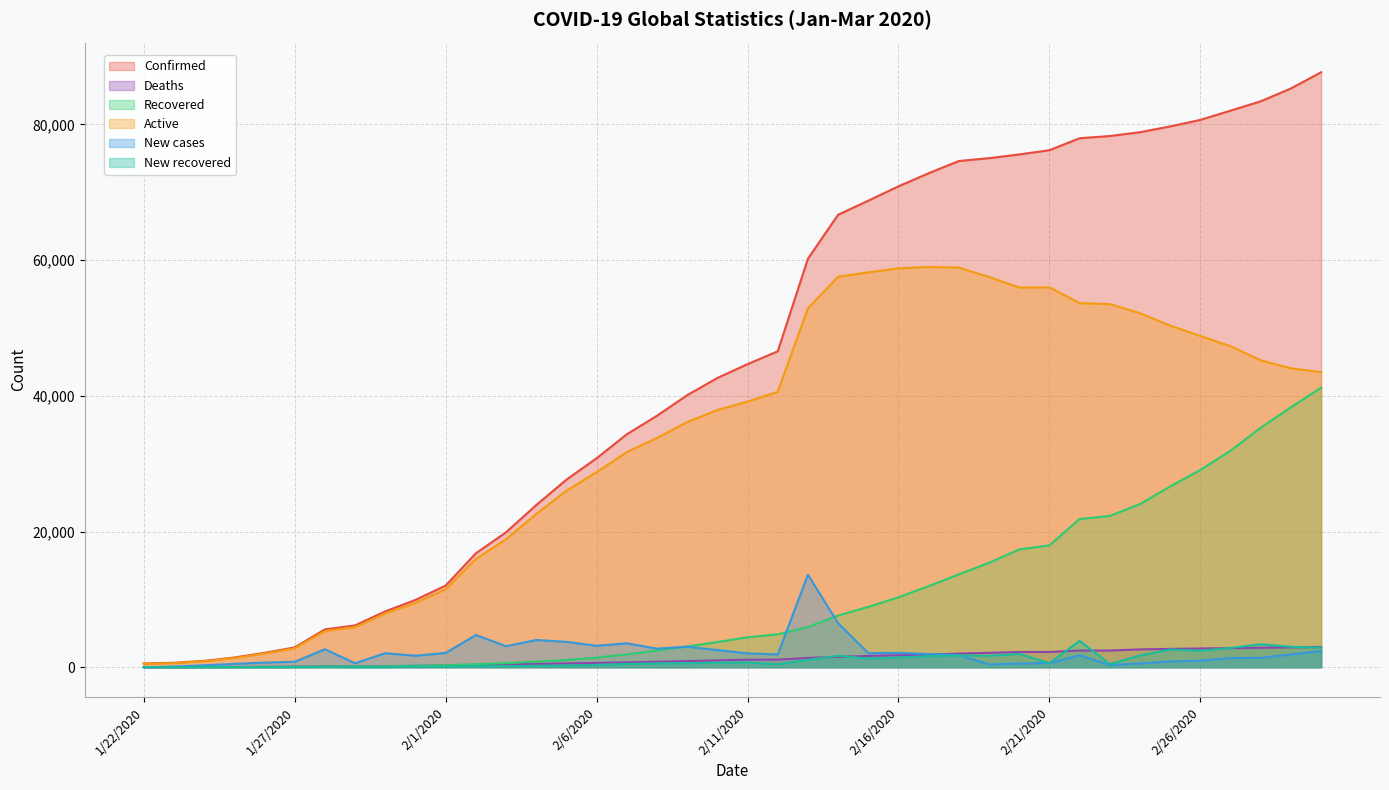

Which series has the widest spread of values?

Confirmed